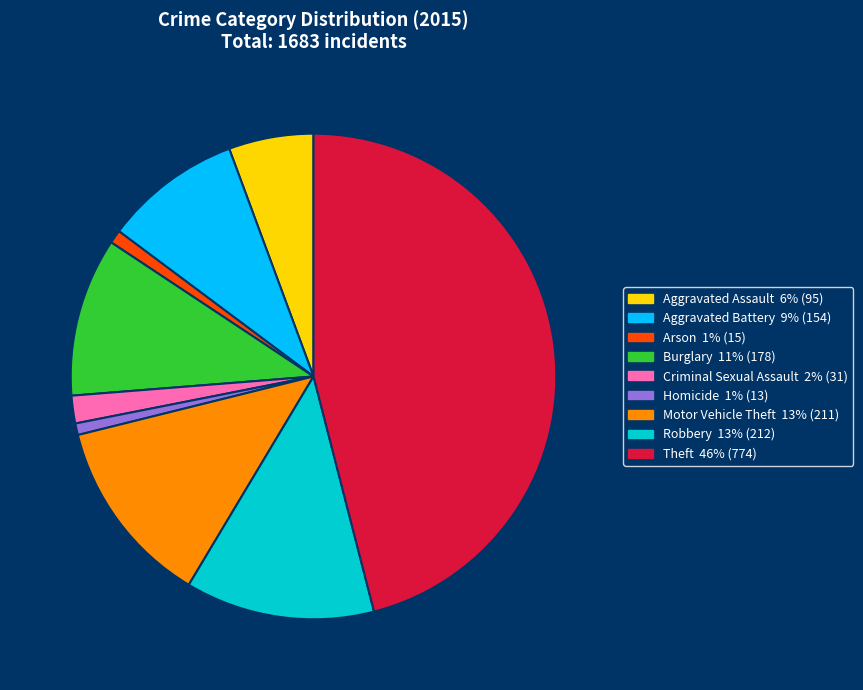

Which category has the biggest portion of the pie?

Theft